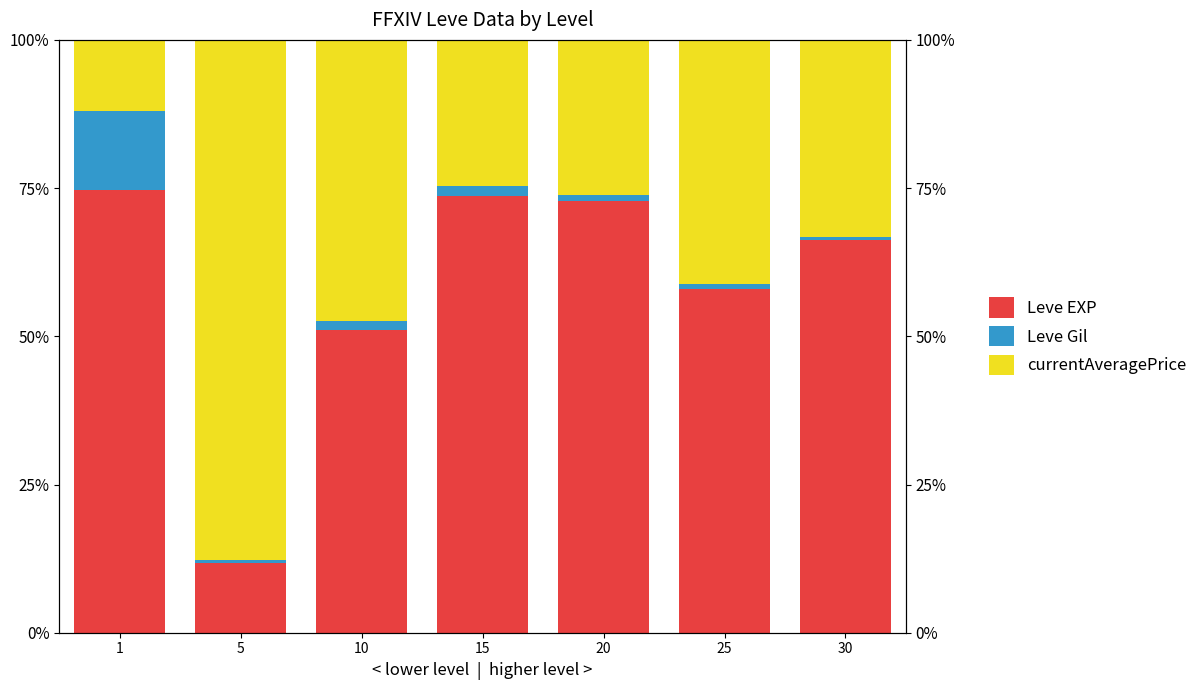

Where is currentAveragePrice nearest to the value 49?

10